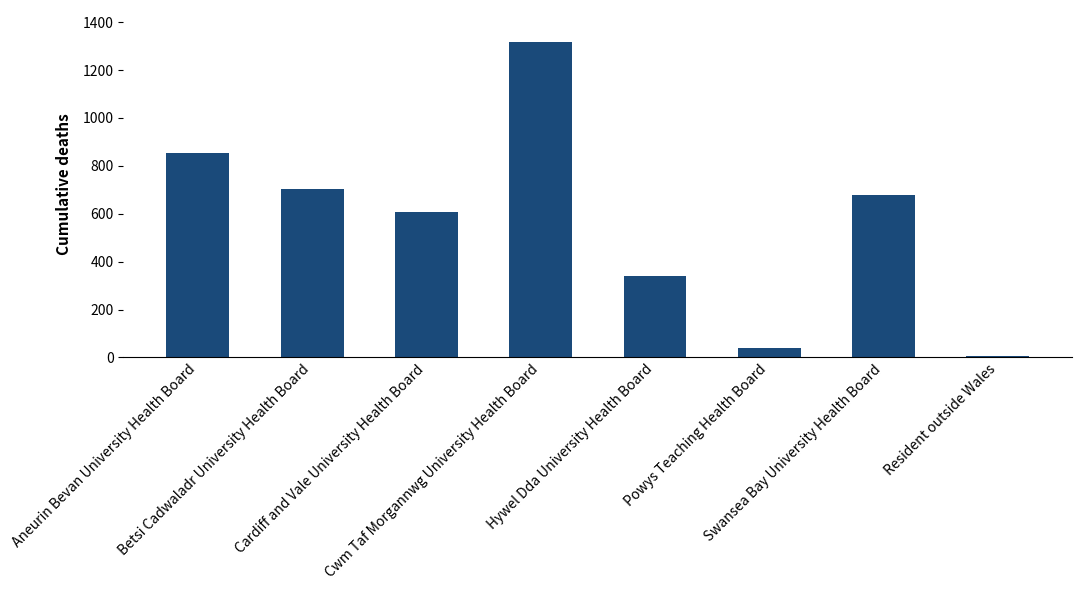

Which has a higher value, Cwm Taf Morgannwg University Health Board or Hywel Dda University Health Board?

Cwm Taf Morgannwg University Health Board